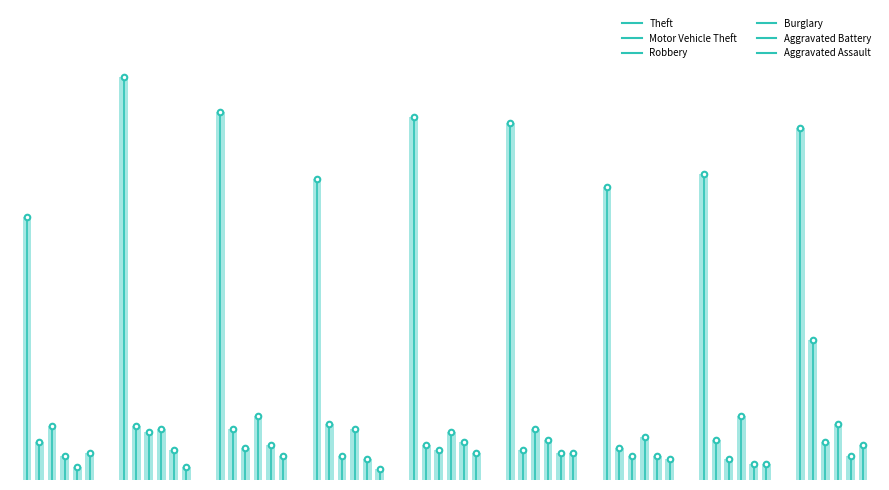

At which label does Theft first exceed 131?

2016